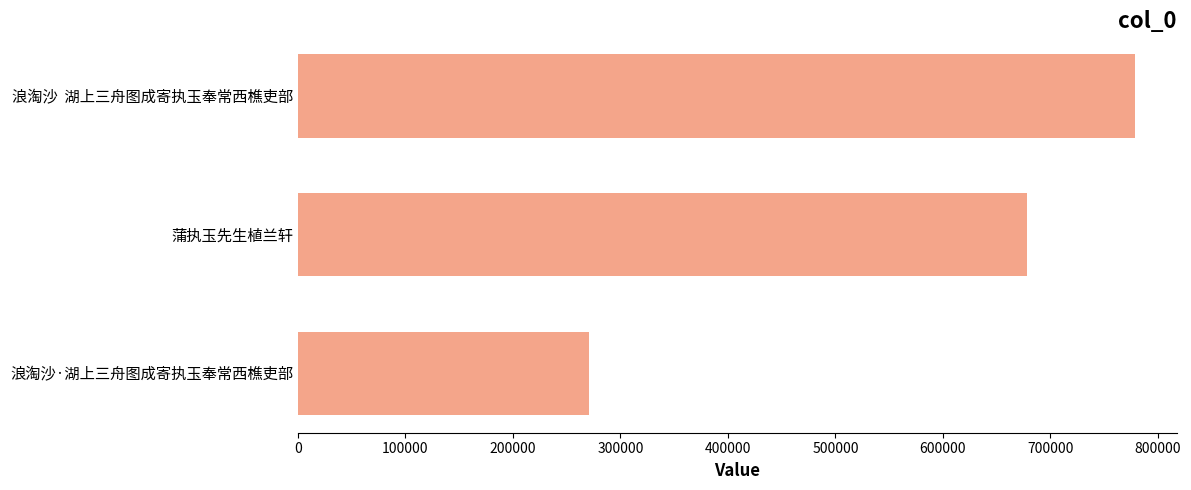

Where is the data nearest to the value 524652?

蒲执玉先生植兰轩